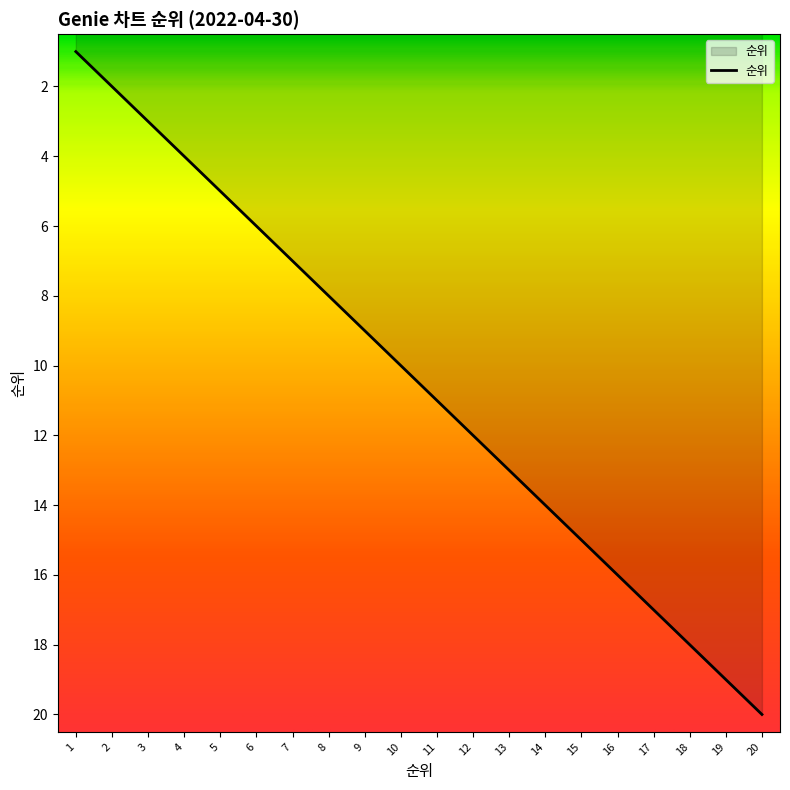

At which category does the chart reach its peak across all series?

20